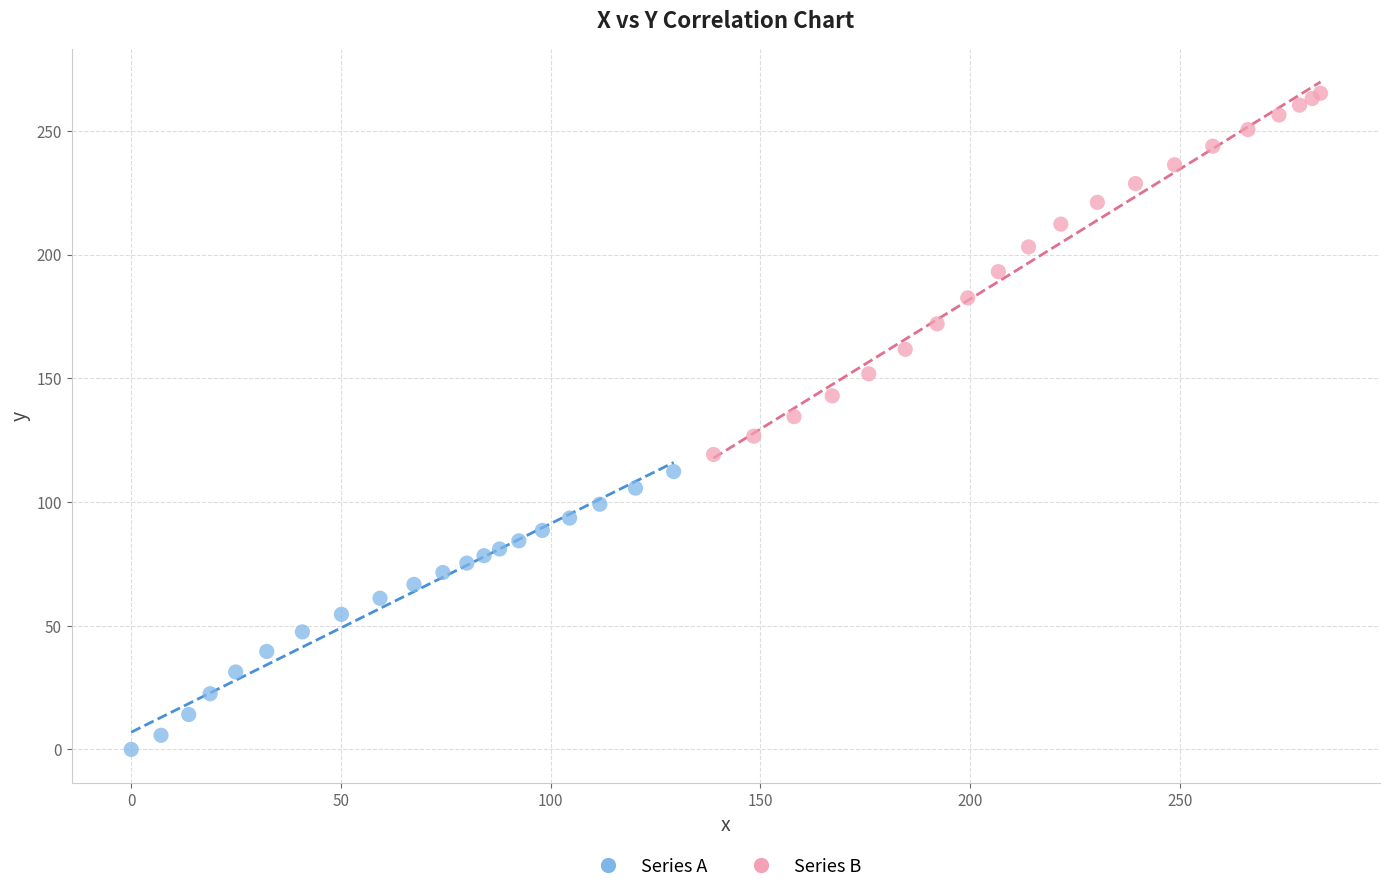

Which series contains the lowest Y value?

Series A